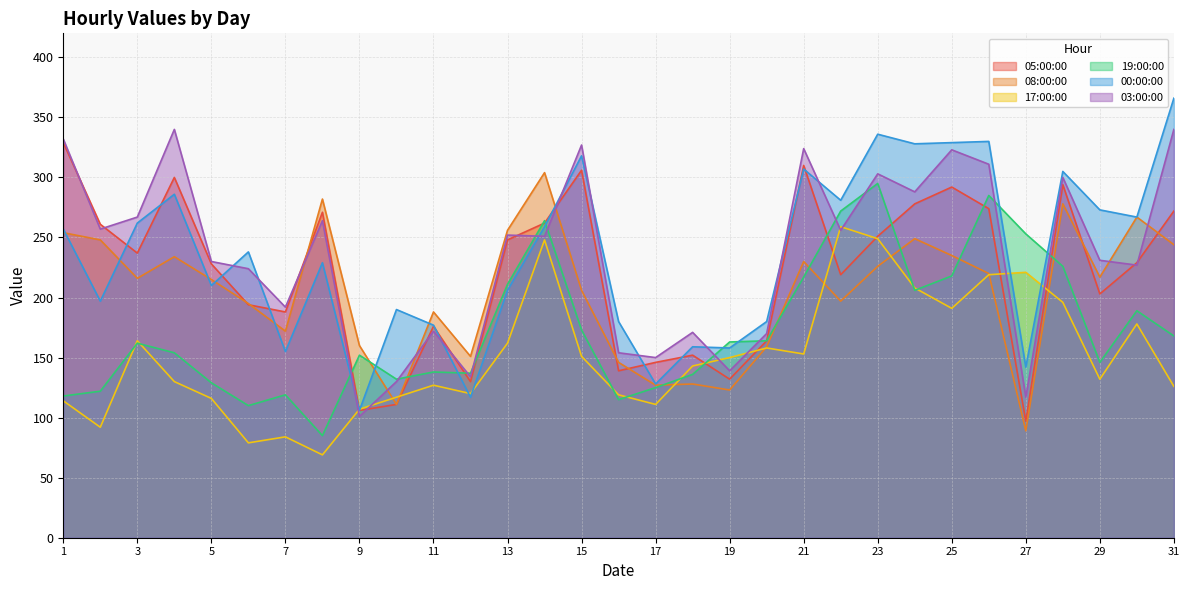

Reading left to right, extract all data points from this chart.

05:00:00: 329	261	237	300	228	194	188	271	106	111	176	130	248	262	306	139	146	152	132	164	310	219	251	278	292	274	97	294	203	229	272
08:00:00: 254	248	216	234	215	195	172	282	160	111	188	151	256	304	206	146	127	128	123	159	230	197	226	249	235	220	89	278	217	267	244
17:00:00: 114	92	164	130	116	79	84	69	107	117	127	120	162	248	151	119	111	143	150	158	153	259	249	208	191	219	221	196	132	178	126
19:00:00: 118	122	162	154	129	110	119	85	152	132	138	137	211	264	173	115	125	136	163	164	217	272	295	206	218	285	253	226	146	189	168
00:00:00: 257	197	262	286	210	238	155	229	106	190	177	117	206	259	318	180	128	159	158	180	307	281	336	328	329	330	142	305	273	267	366
03:00:00: 332	257	267	340	230	224	192	264	101	130	172	134	252	251	327	154	150	171	139	170	324	256	303	288	323	311	117	300	231	227	340